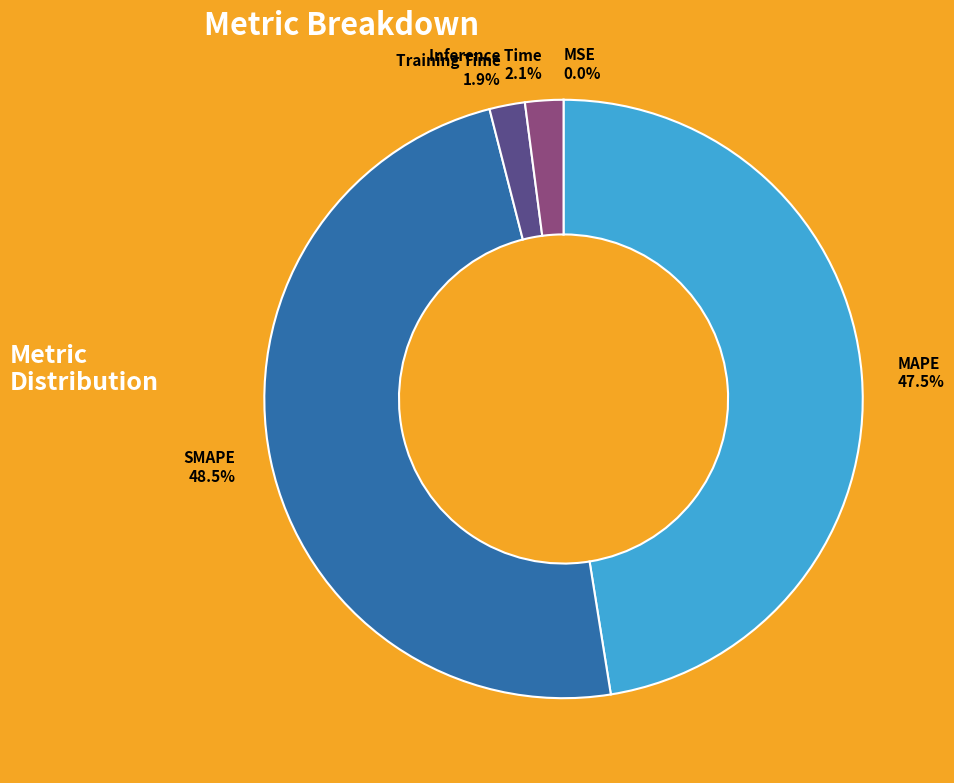

Is there a majority slice in this chart?

No